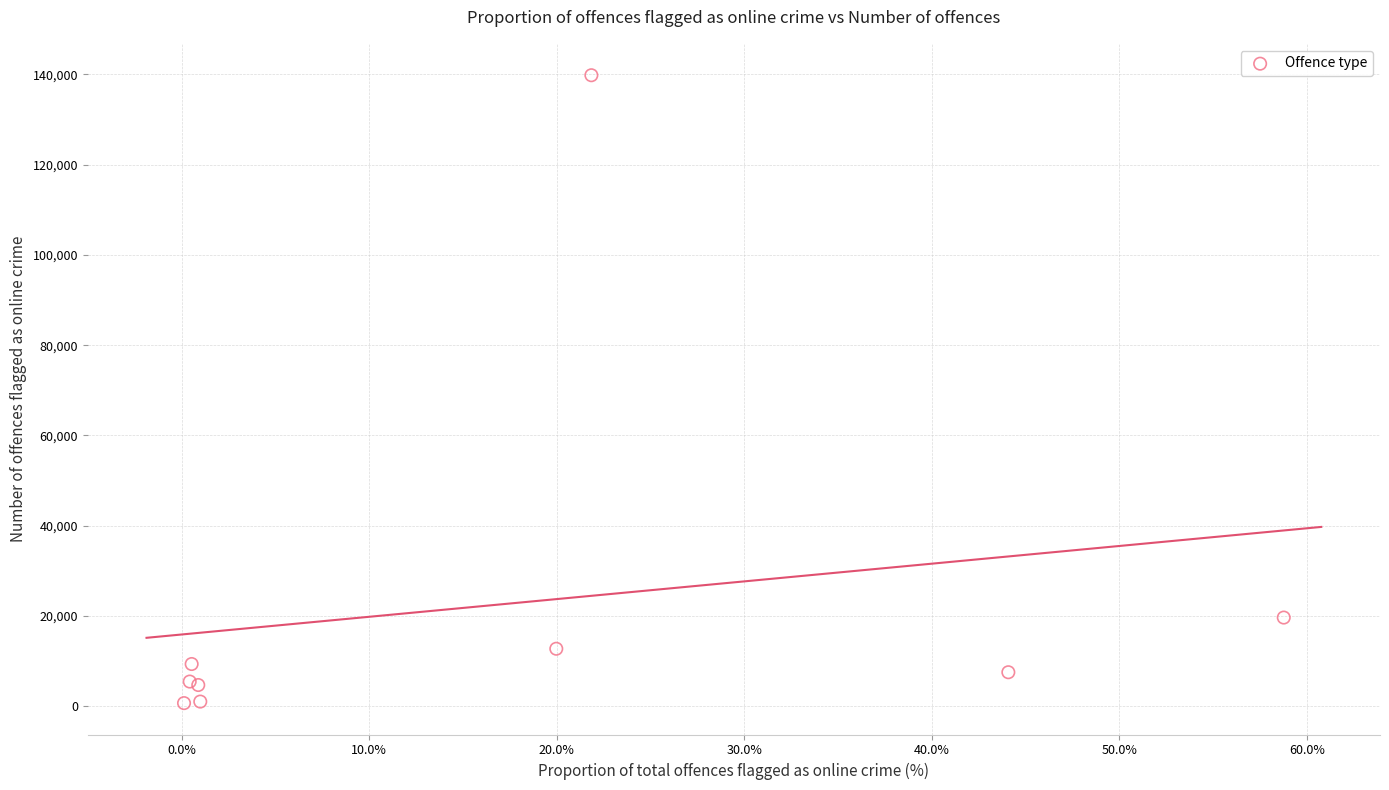

What Y value in the scatter plot is closest to 70248?

19631